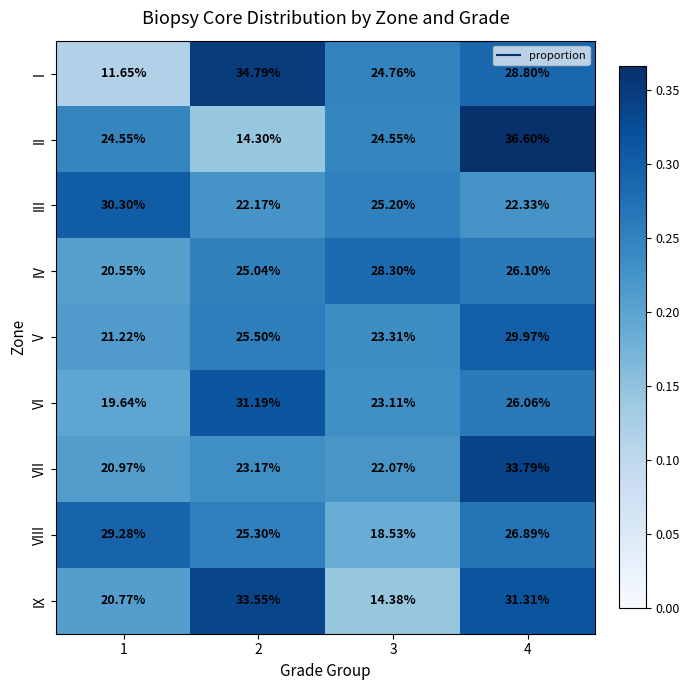

At 4, list the series in order from smallest to largest.

III, VI, IV, VIII, I, V, IX, VII, II